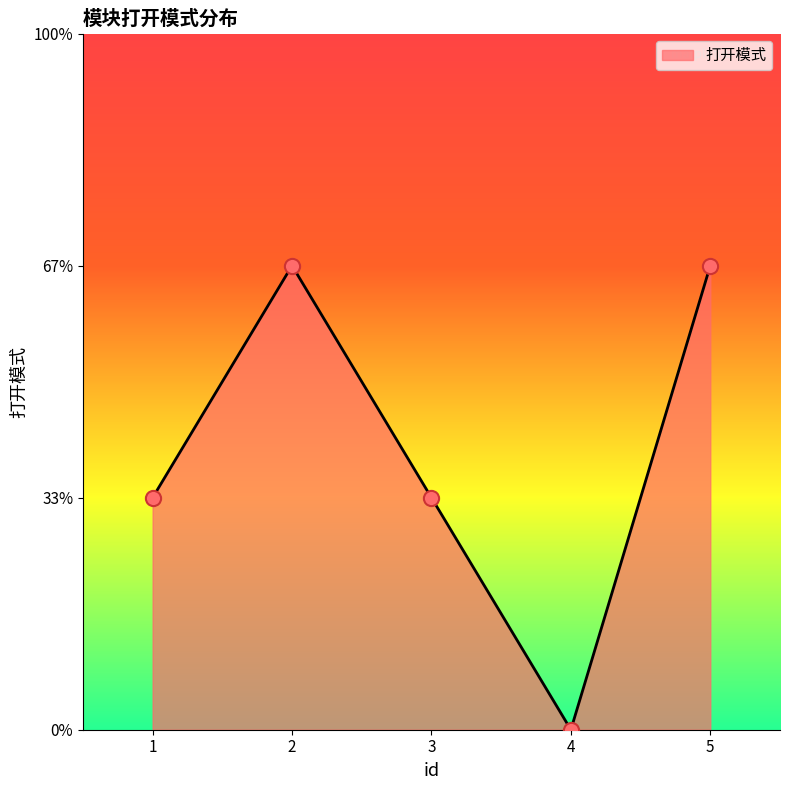

Between 4 and 3, which is larger?

3